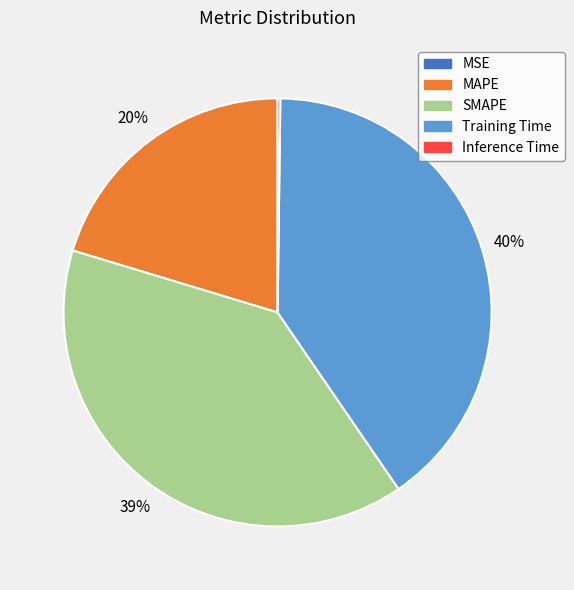

To the nearest percent, what is the combined percentage of Training Time and MAPE?

61%